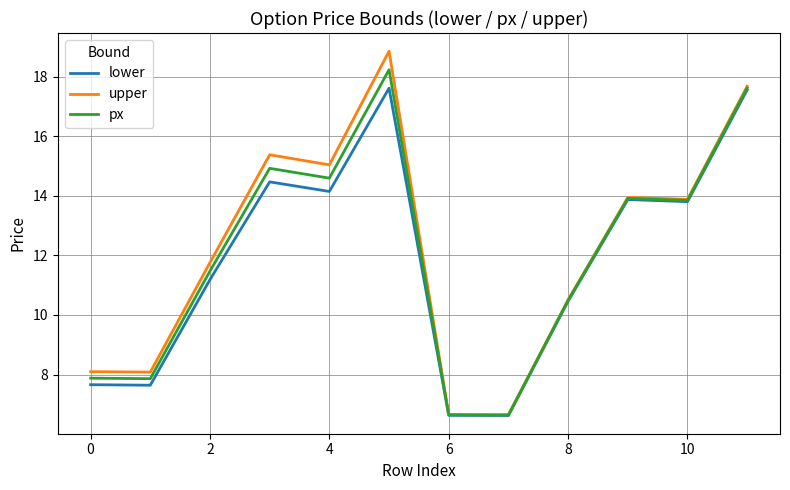

Which series has the widest spread of values?

upper